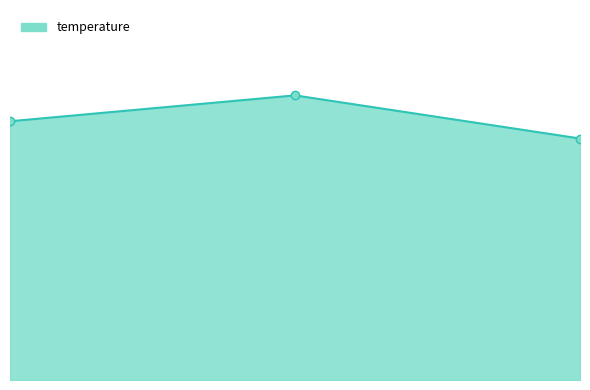

Does the chart have visible grid lines?

No